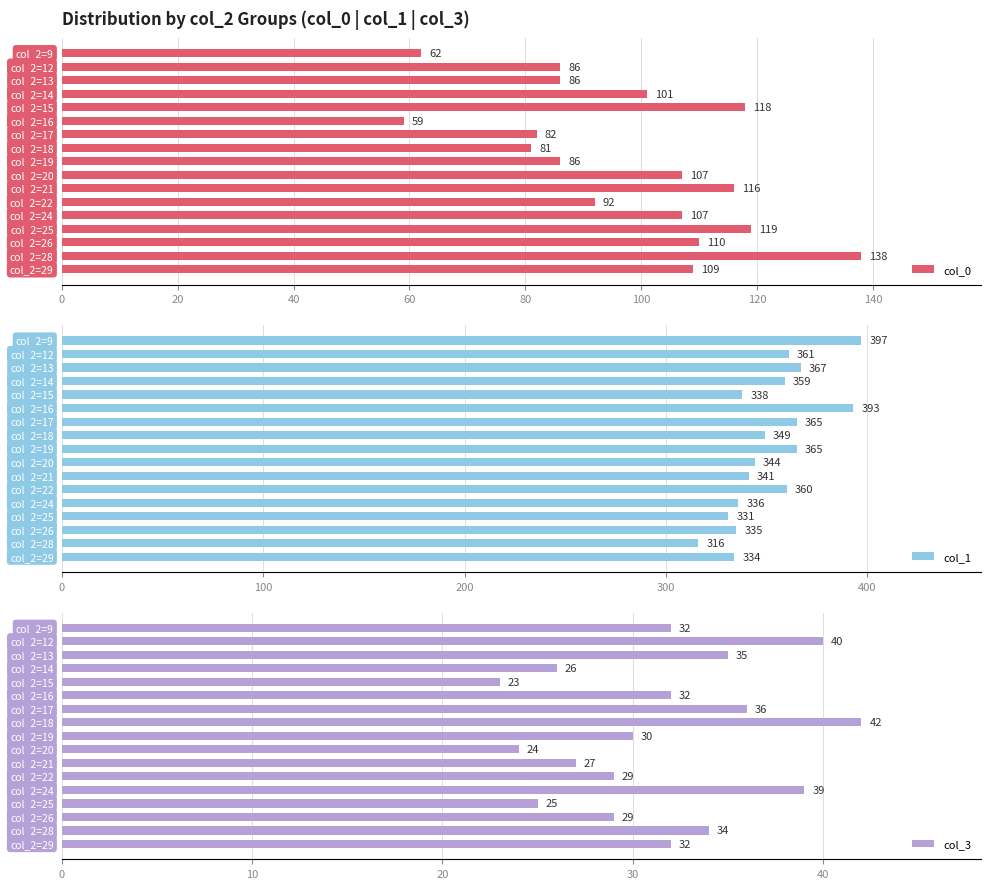

At which label does col_0 reach its peak?

28